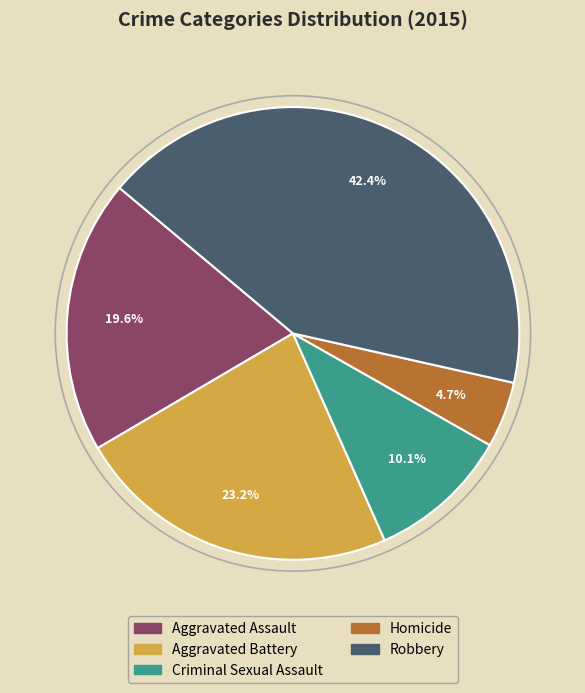

Which slice is the smallest?

Homicide